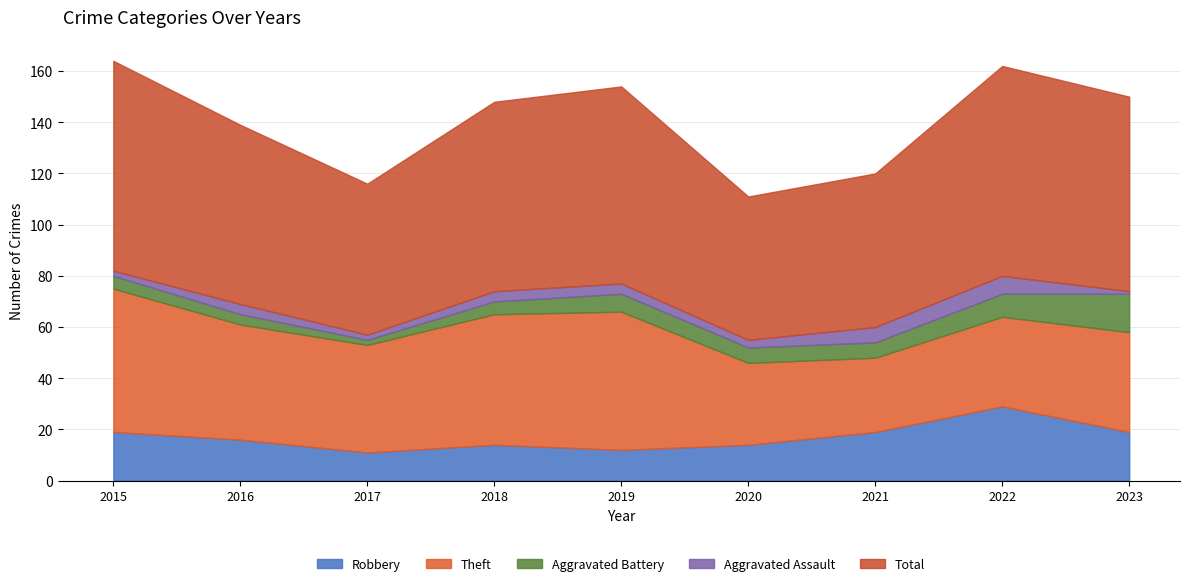

In Aggravated Battery, how many points are lower than both neighbors (excluding endpoints)?

1